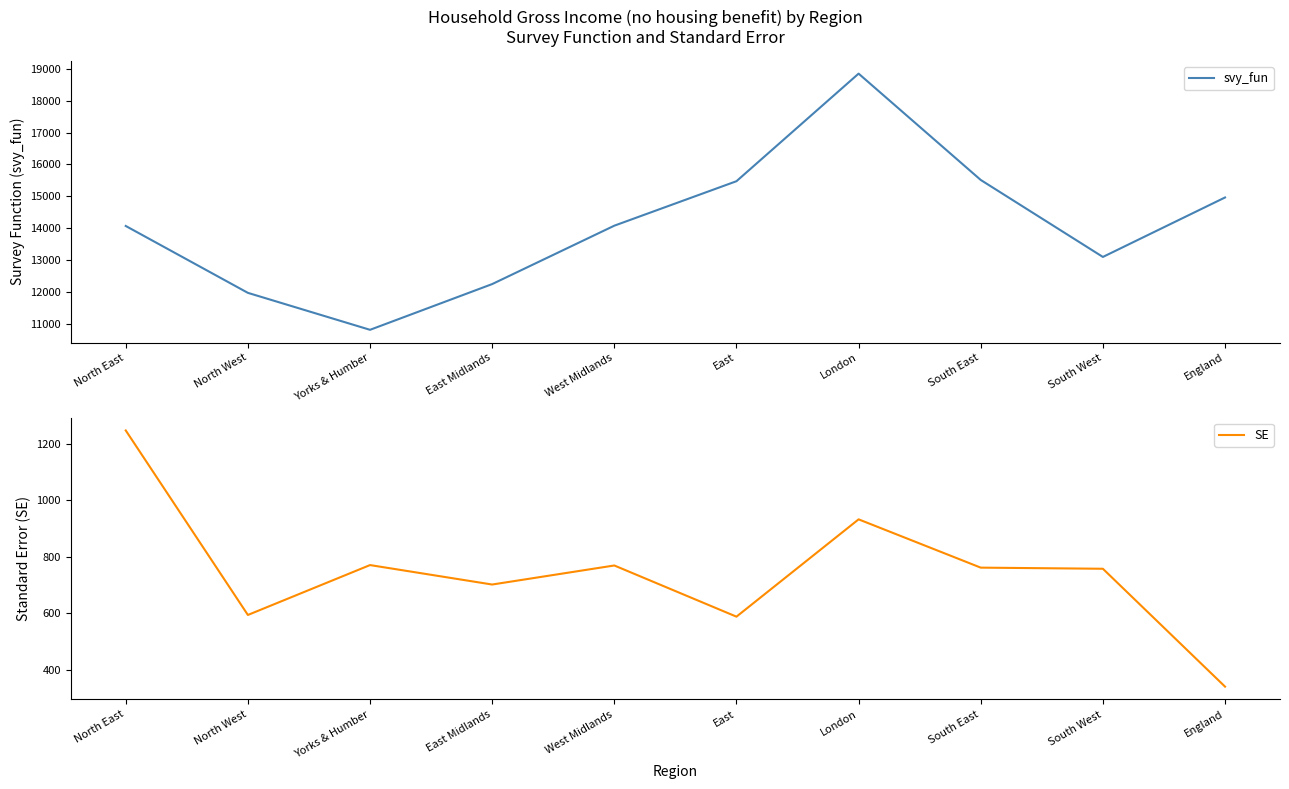

Reading left to right, transcribe all the data shown in this chart.

svy_fun: 14076.9	11984.8	10828.8	12259.4	14085.9	15476.9	18842.0	15516.0	13108.2	14968.3
SE: 1248.1	594.0	770.9	701.9	769.4	588.0	933.0	761.8	757.8	340.0